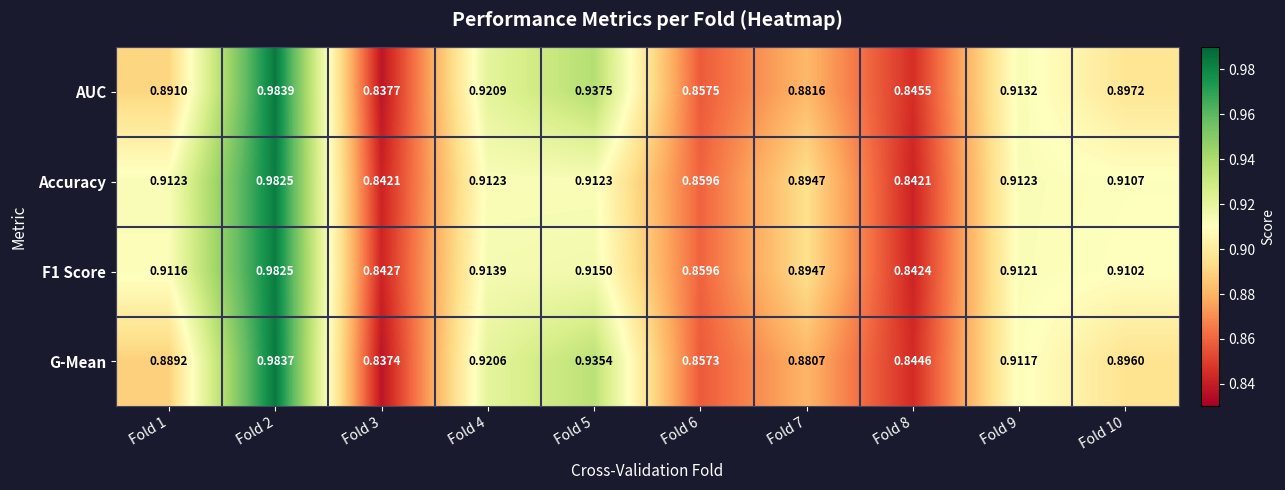

Rank the series at Fold 4 from highest to lowest value.

AUC, G-Mean, F1 Score, Accuracy